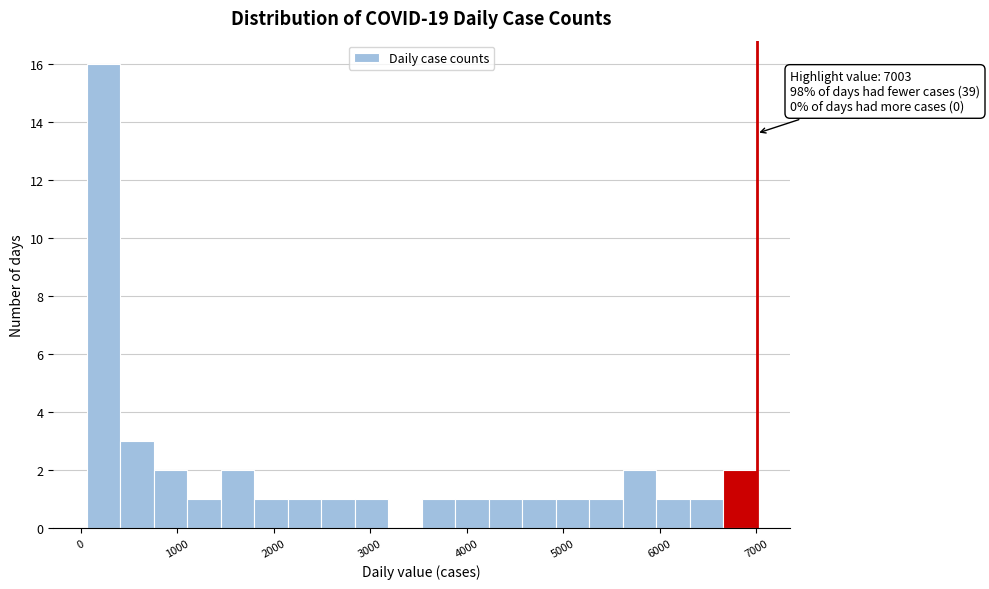

Read against the x-axis, roughly where is the centre of the tallest bar?

200